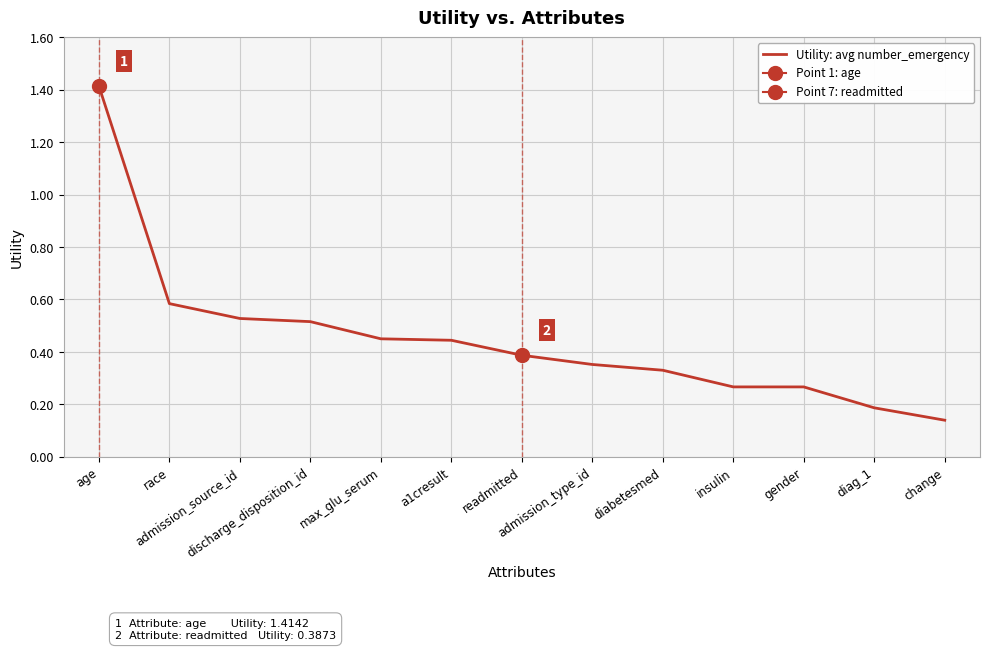

What is the sum of the values at diabetesmed and gender?

0.6